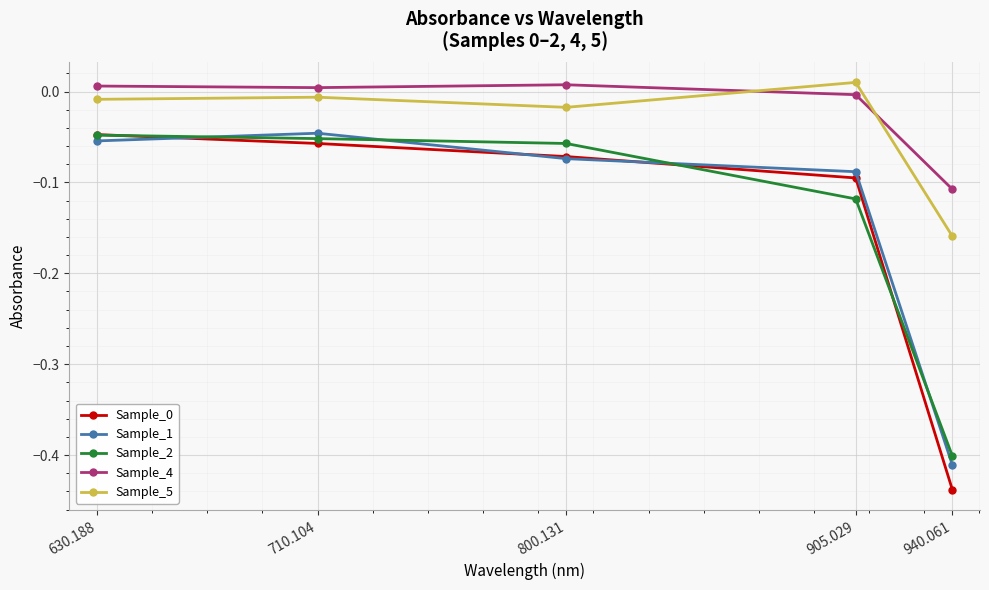

Count the number of data series in this chart.

5